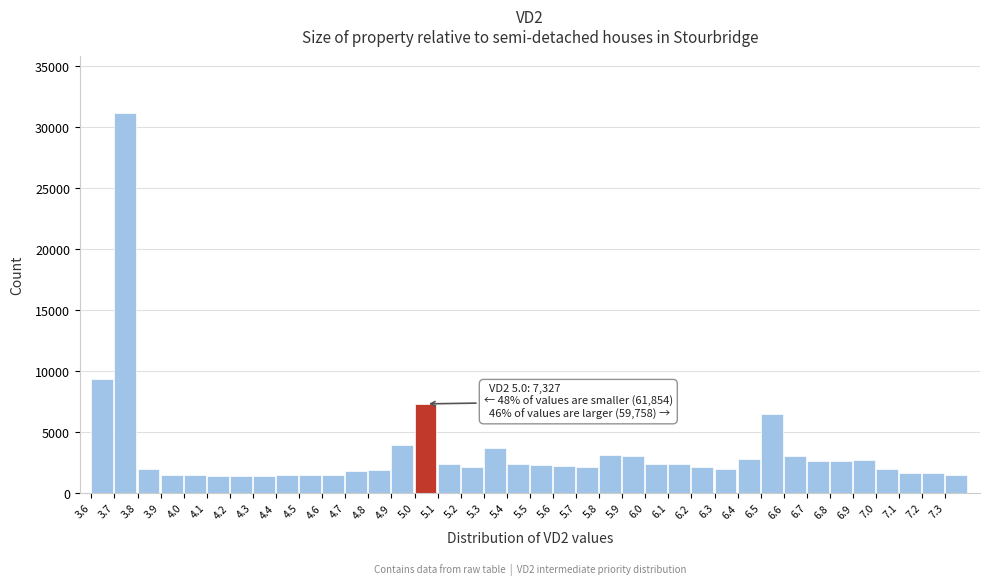

What is the difference between the maximum and minimum values?

29768